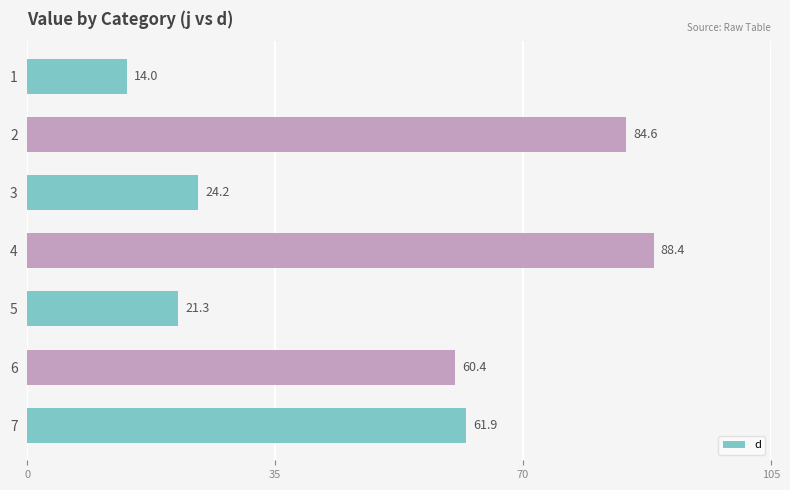

Does the chart contain any negative values?

No